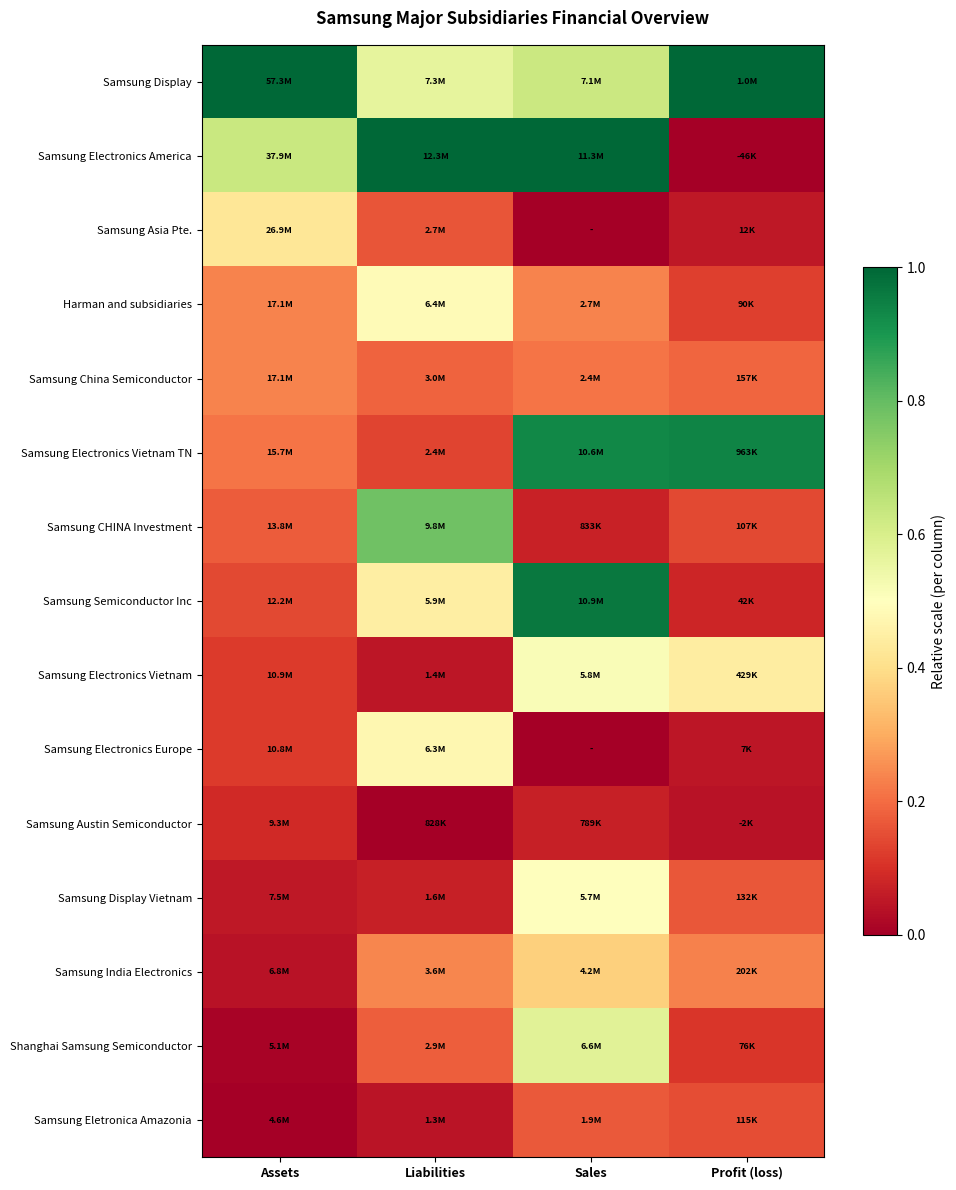

What is the difference between the highest and lowest values at Assets?

1.0